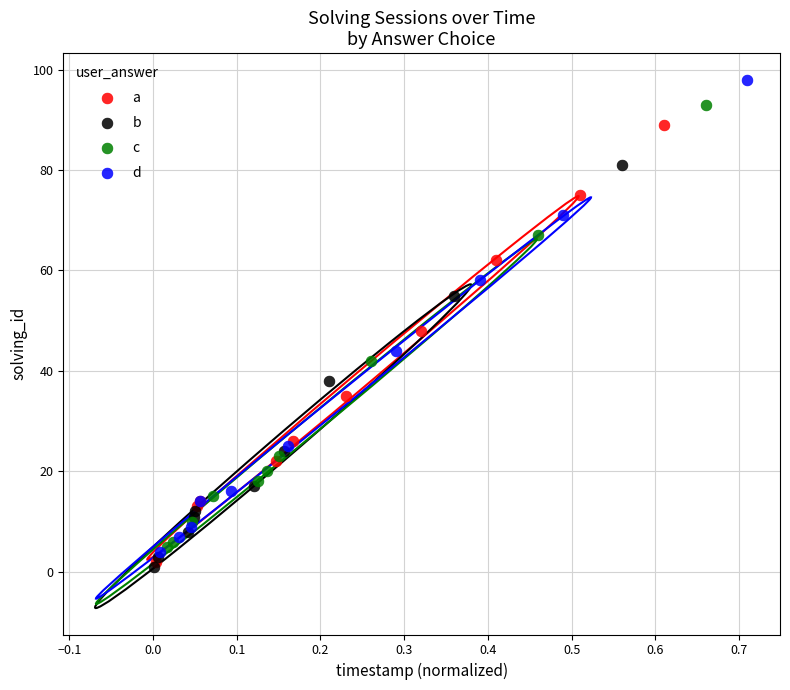

Which series reaches the maximum Y coordinate?

d